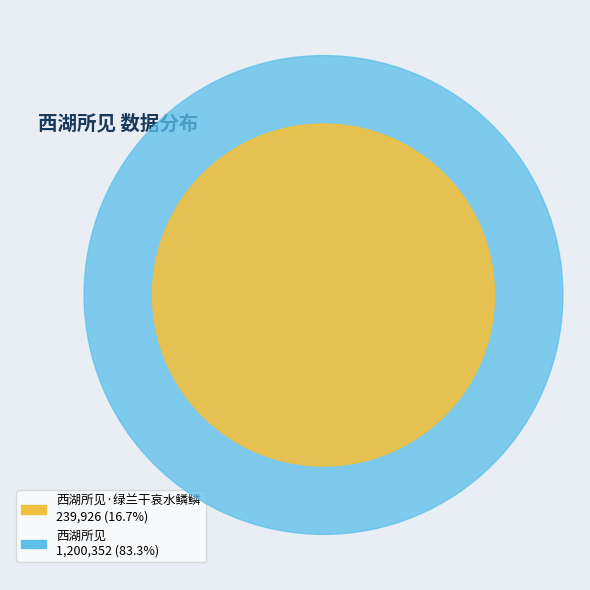

Rank the categories by value from lowest to highest.

西湖所见·绿兰干哀水鳞鳞, 西湖所见